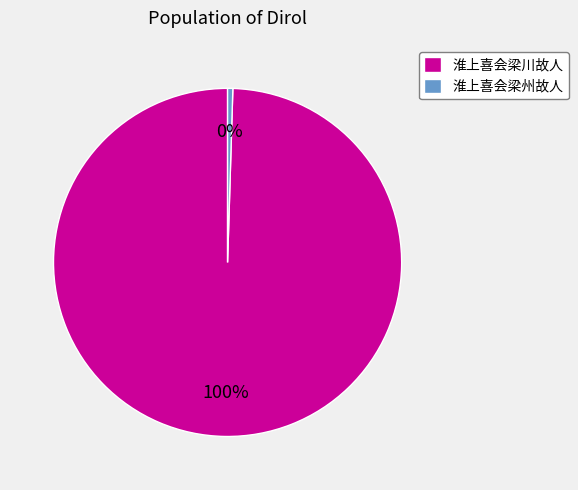

Combined, do 淮上喜会梁川故人 and 淮上喜会梁州故人 account for over 50%?

Yes